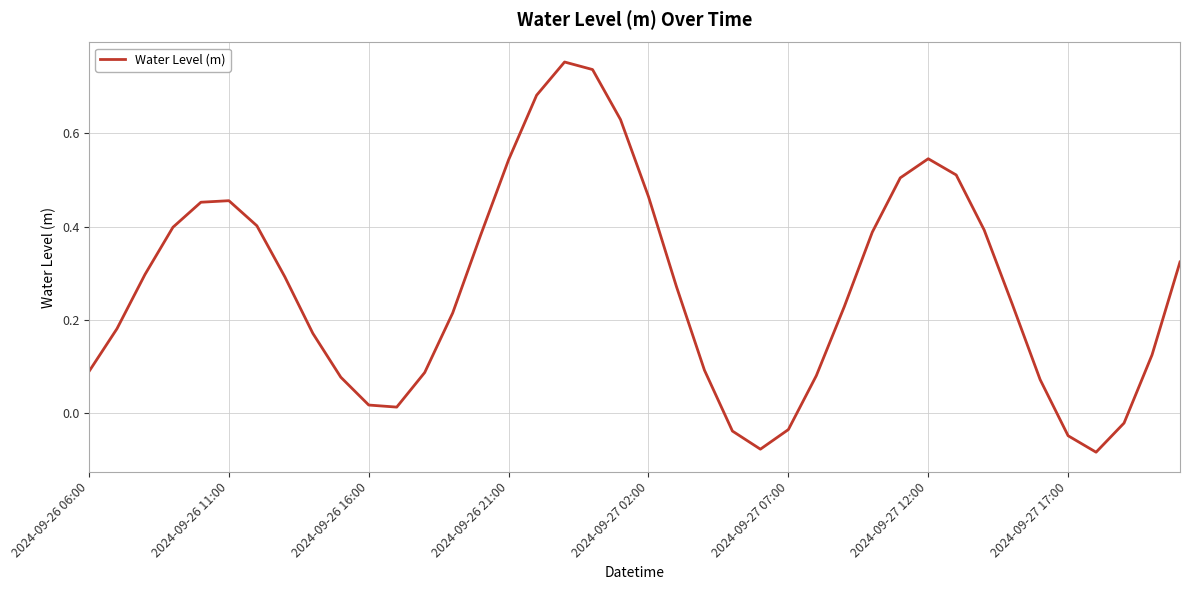

Does the chart have visible grid lines?

Yes